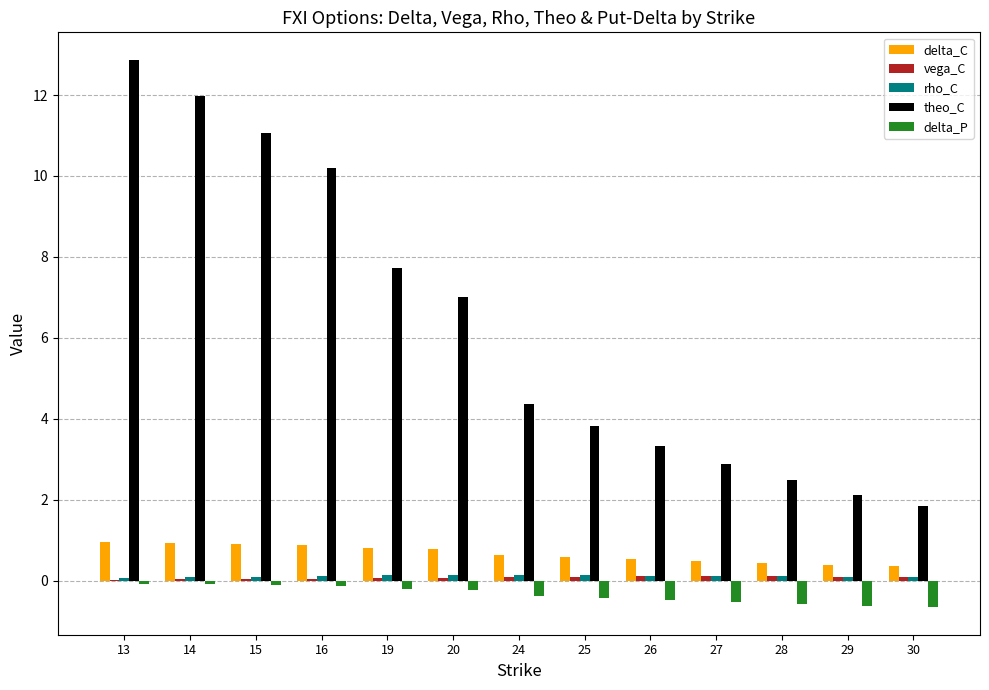

How many data points does each series have?

13